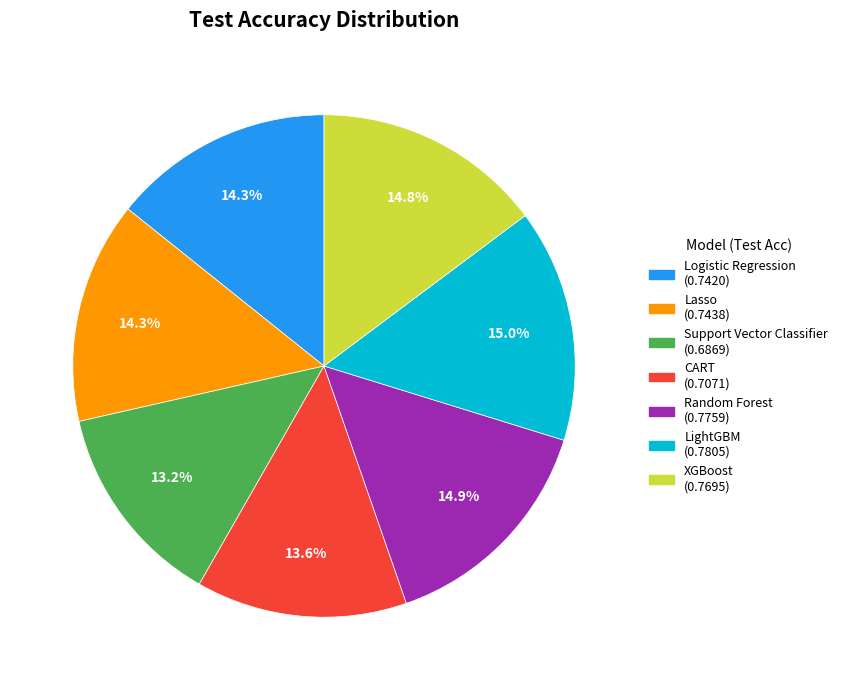

What portion of the pie excludes Support Vector Classifier?

86.8%